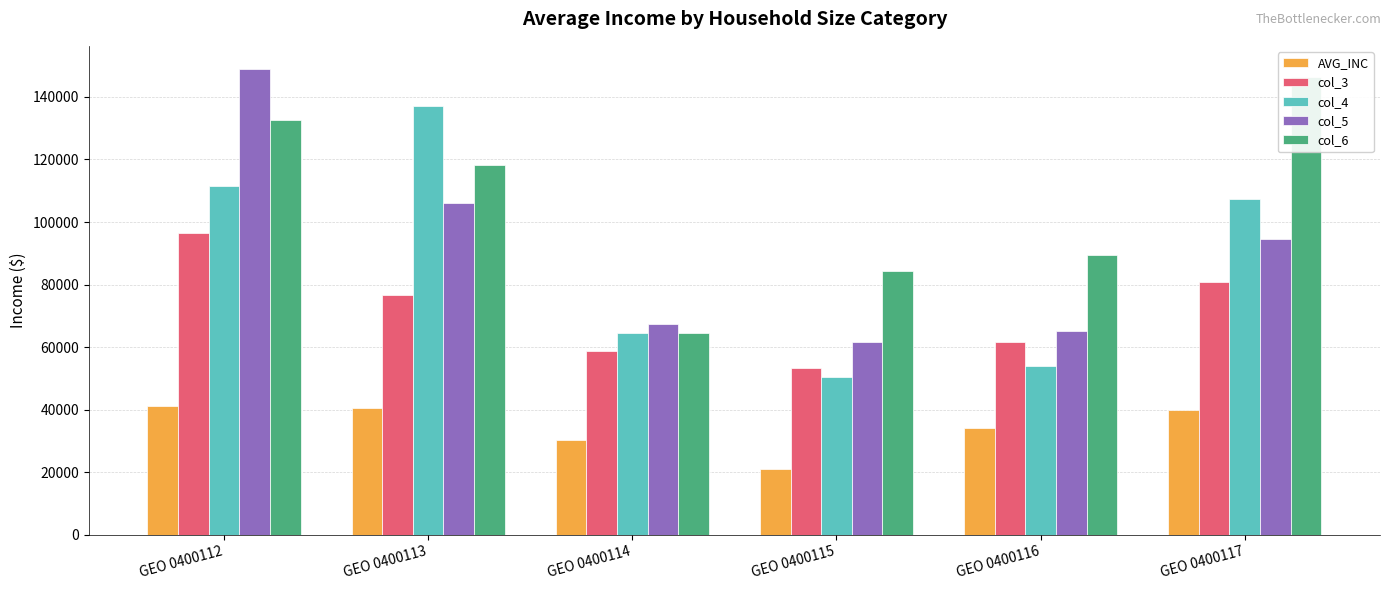

Are the bars horizontal?

No